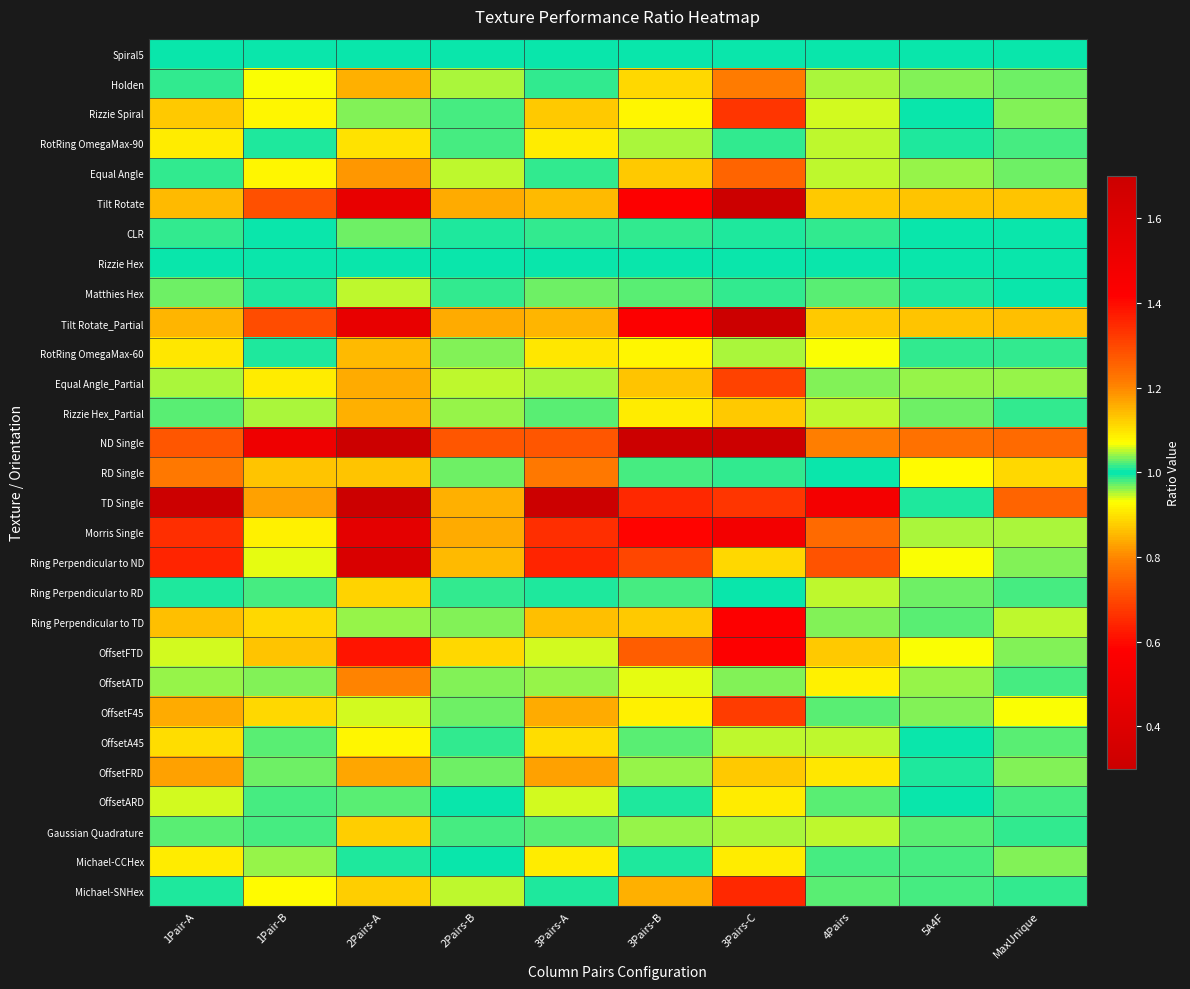

What is the spread (max minus min) of values at 1Pair-A?

1.3